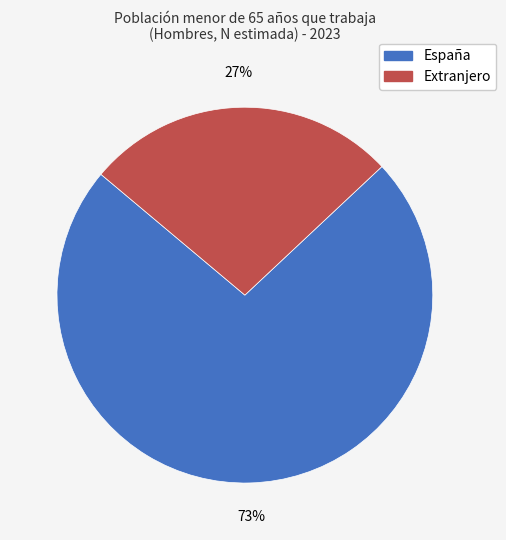

Is Extranjero the majority of the pie?

No